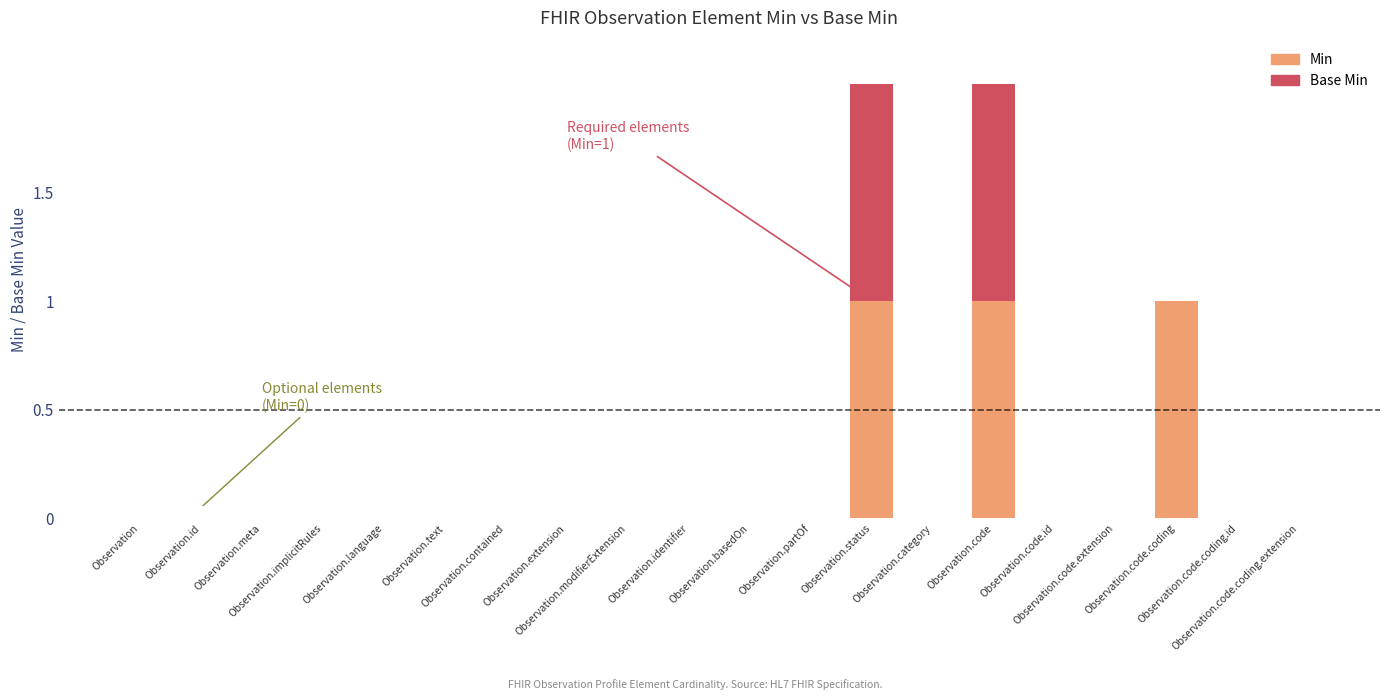

How many data points does each series have?

20